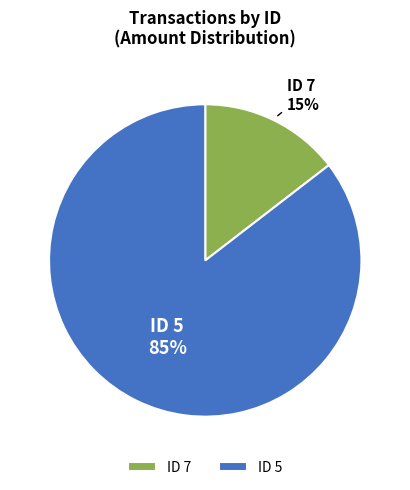

What is the majority slice?

ID 5